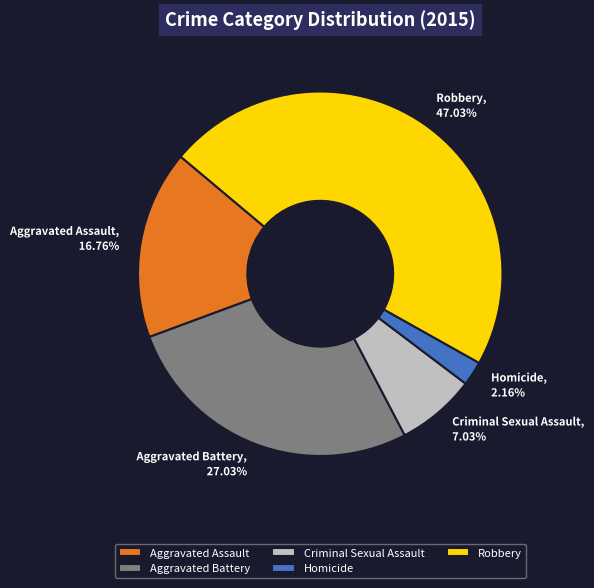

What portion of the pie excludes Robbery?

53.0%